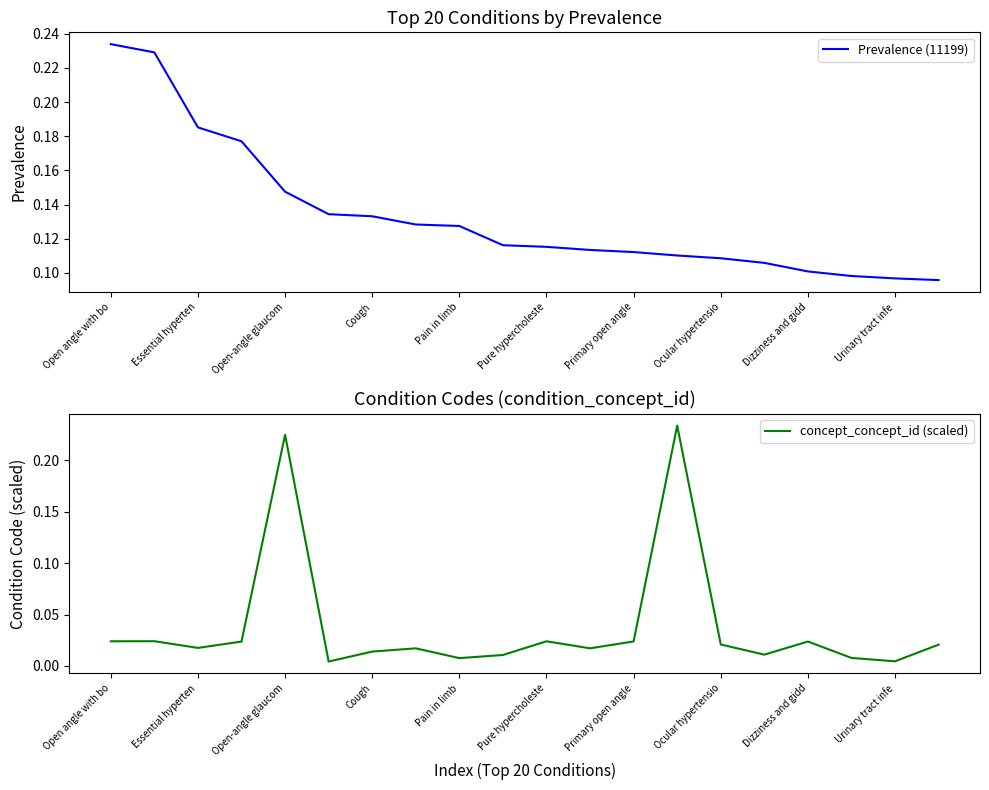

The concept_concept_id (scaled) series shows 0.2 at 13. True or false?

False